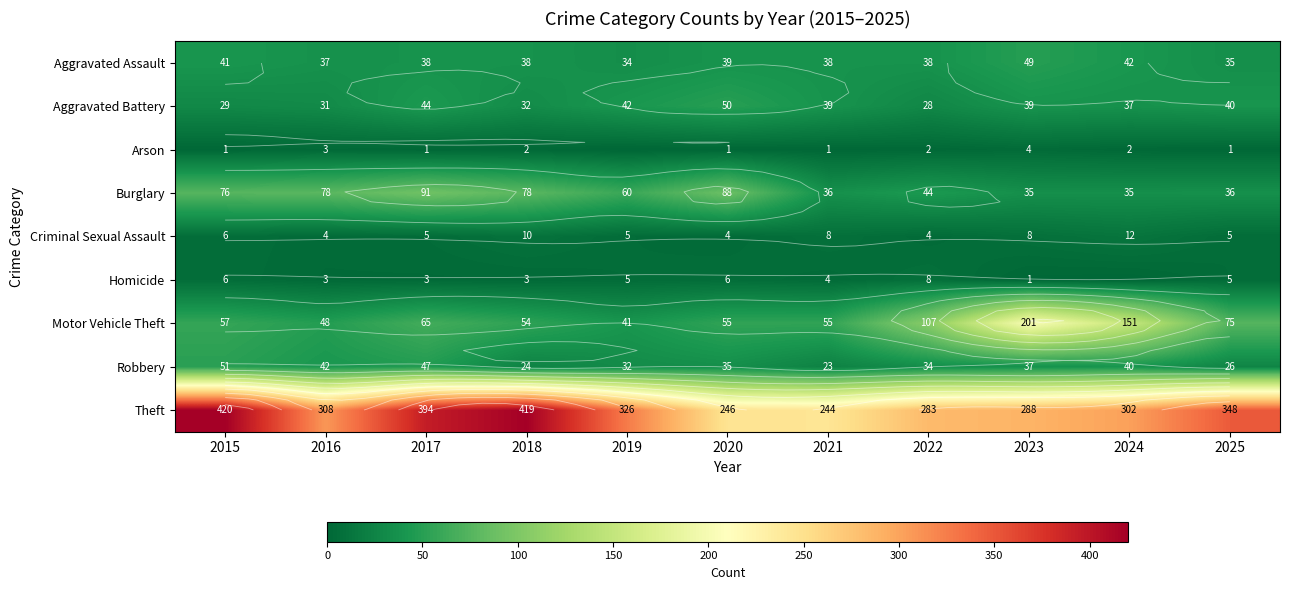

What is the sum of the Aggravated Battery values at 2023 and 2024?

76